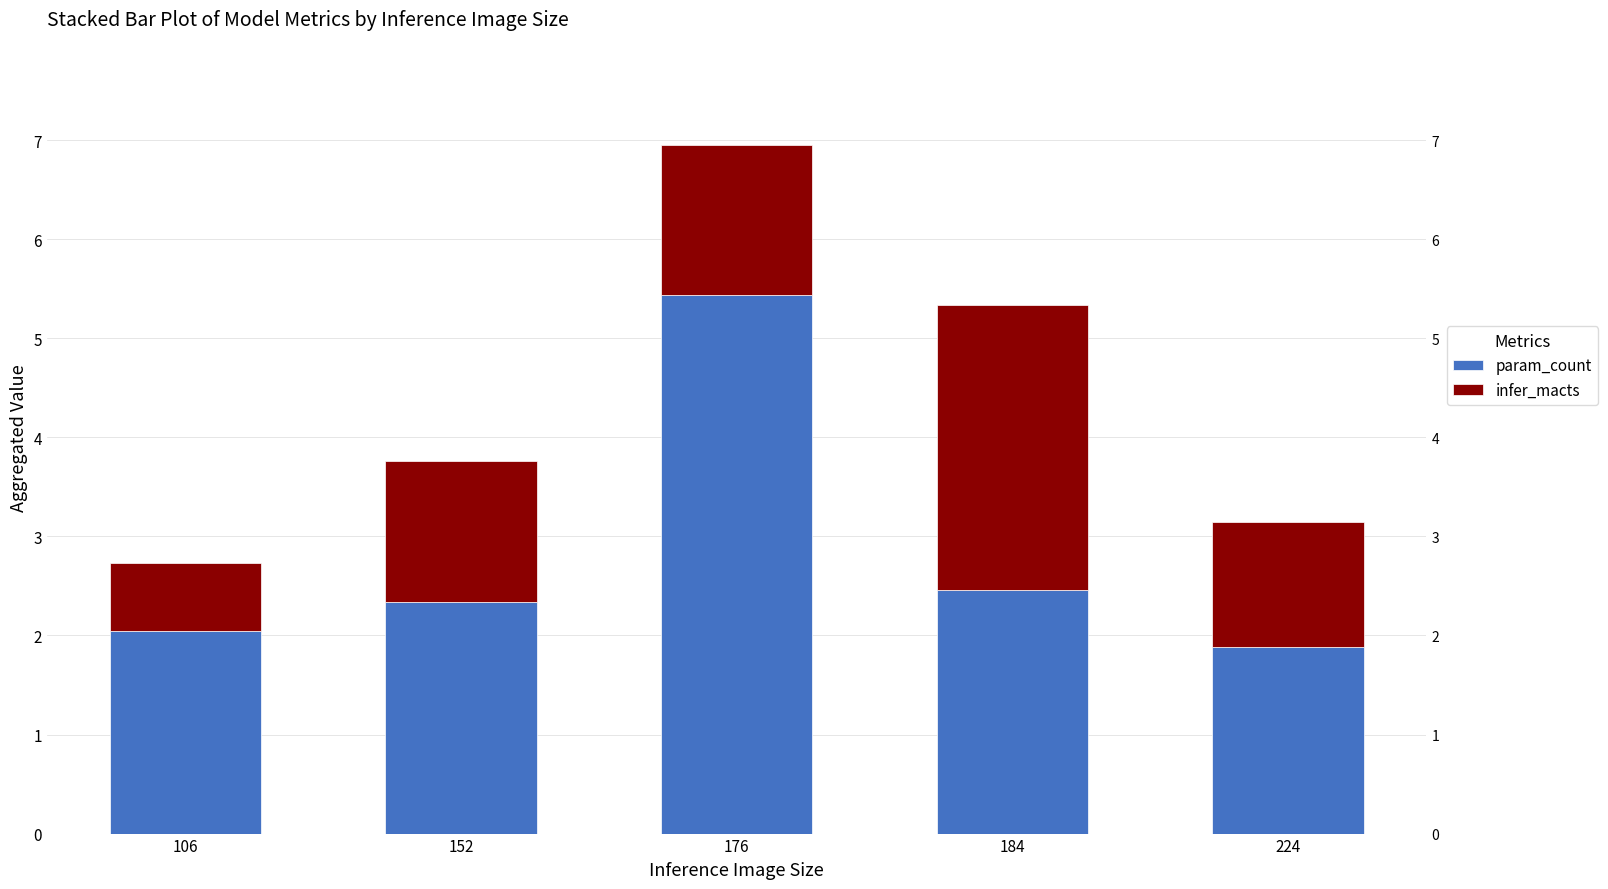

At which category is the sum across all series the highest?

176